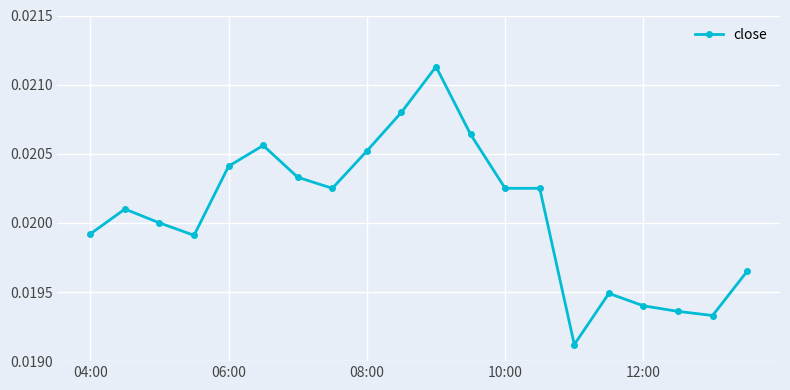

How many values are between 0 and 1?

20